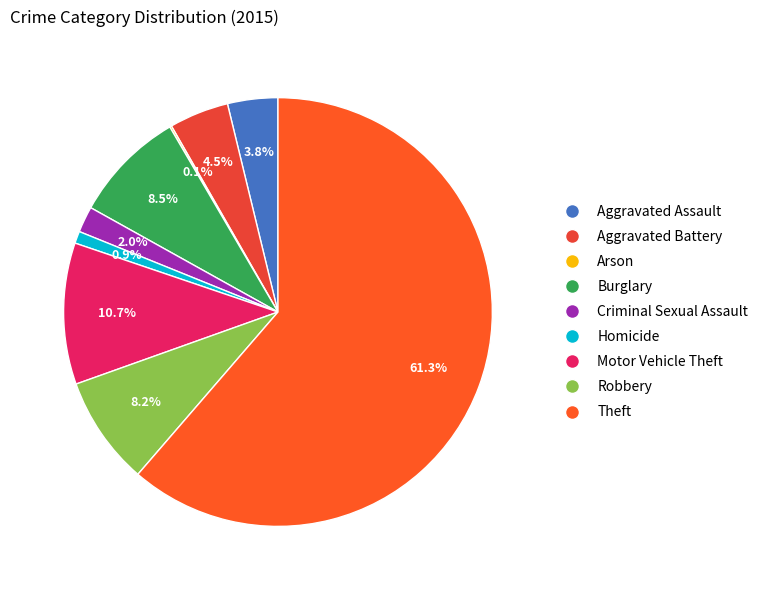

To the nearest percent, what percentage of the pie is Criminal Sexual Assault?

2%